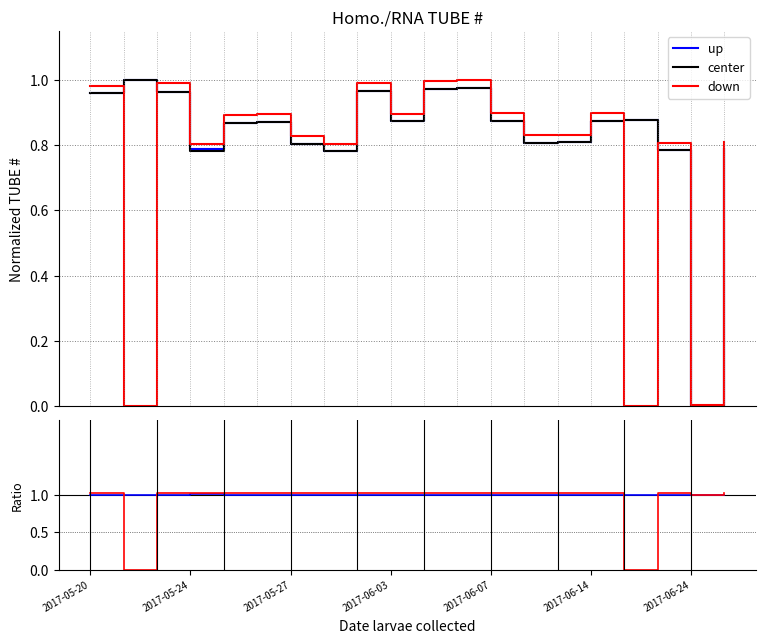

Where is up nearest to the value 1?

2017-06-24